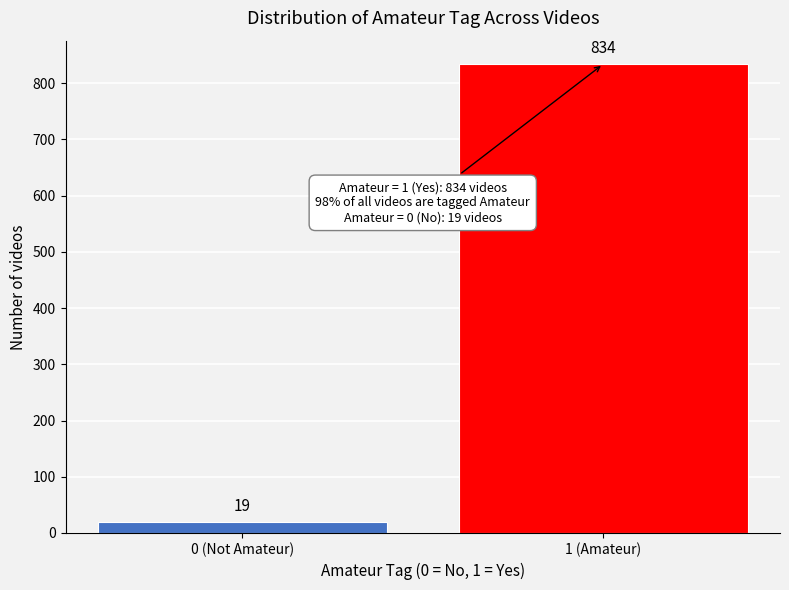

Reading left to right, what are all the values shown in this chart?

19	834